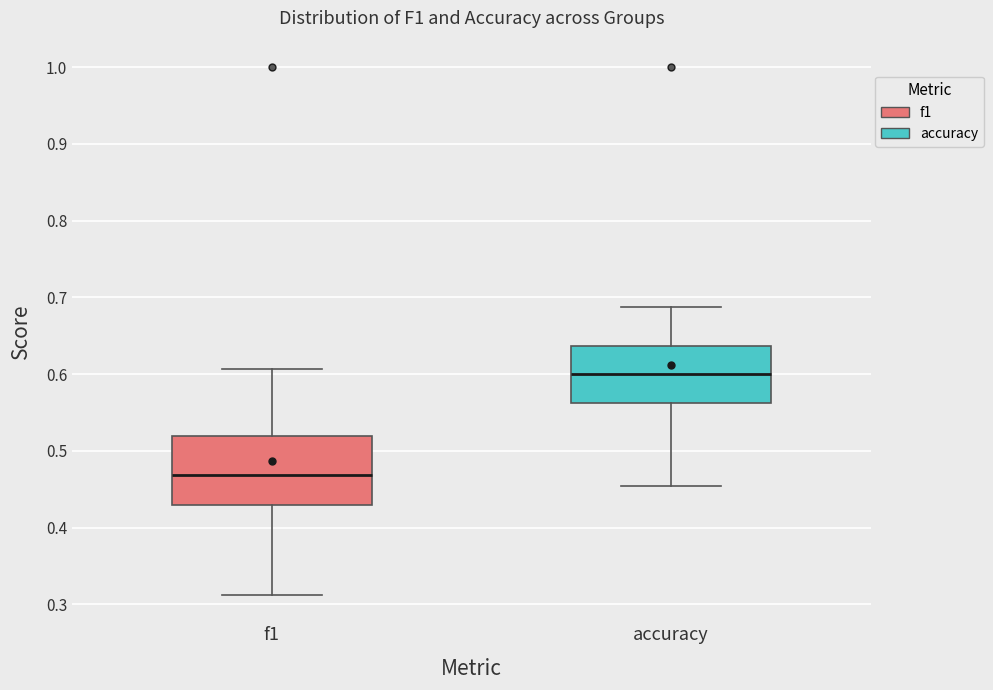

Where does the lower whisker of the box for f1 end on the y-axis? The values are not printed on the chart, so give them approximately, as read against the axis.

0.31